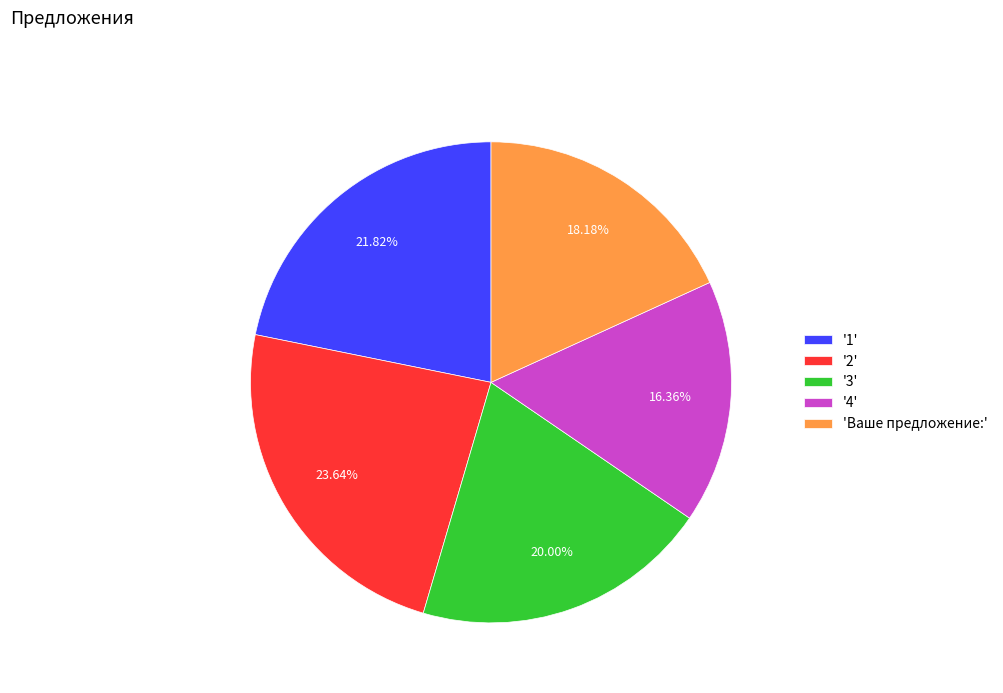

Does any single category account for the majority?

No